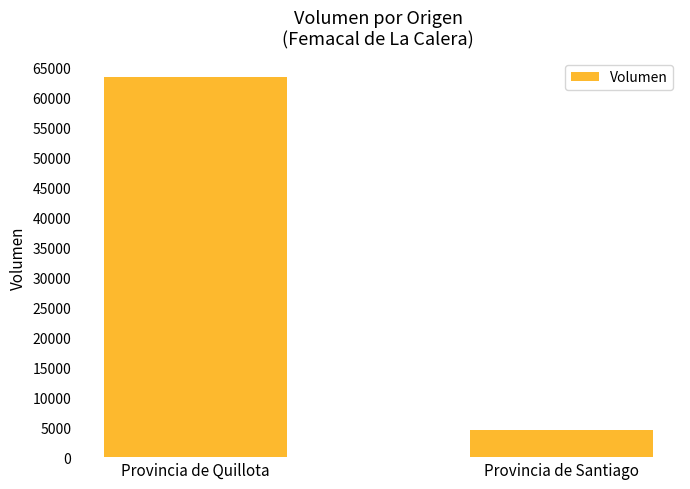

What is the average value?

33930